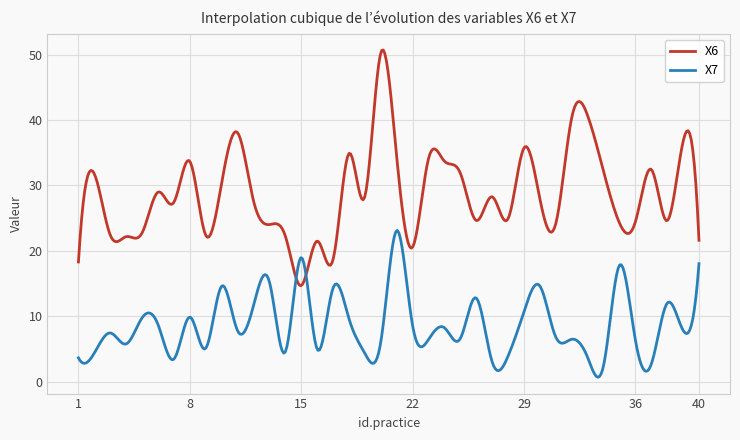

List the series in order of their peak value, lowest first.

X7, X6